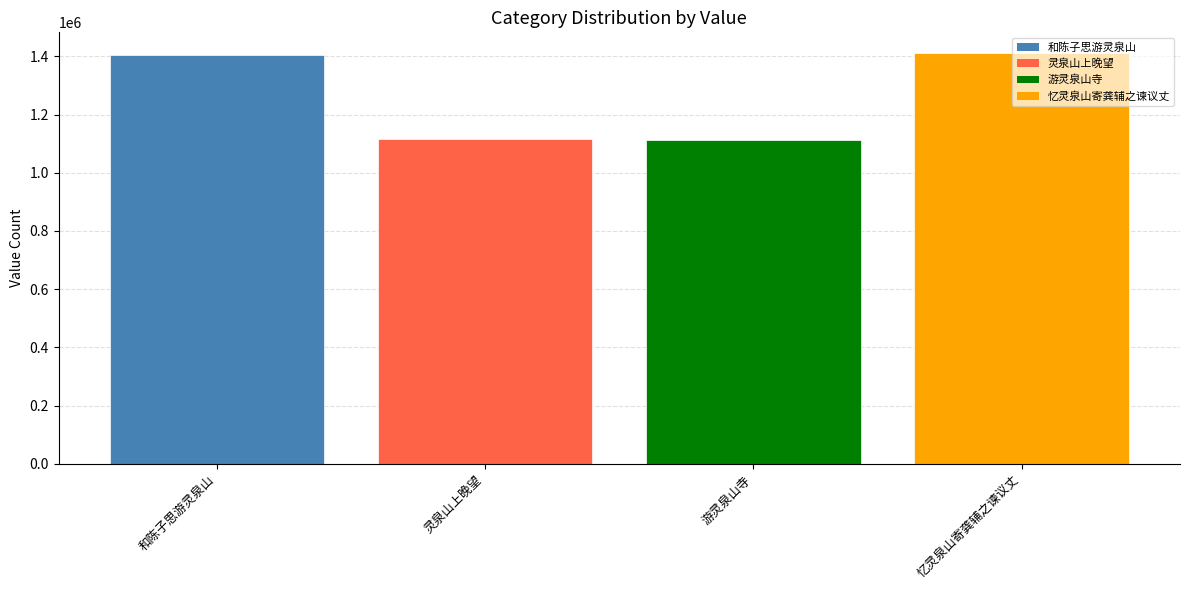

Are the bars horizontal?

No